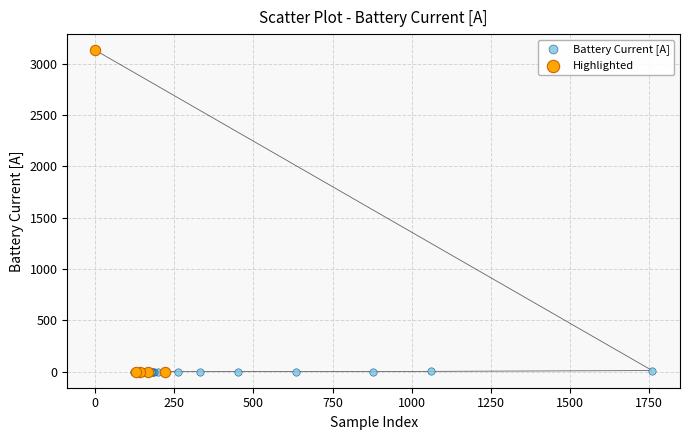

Which series contains the highest Y value?

Highlighted